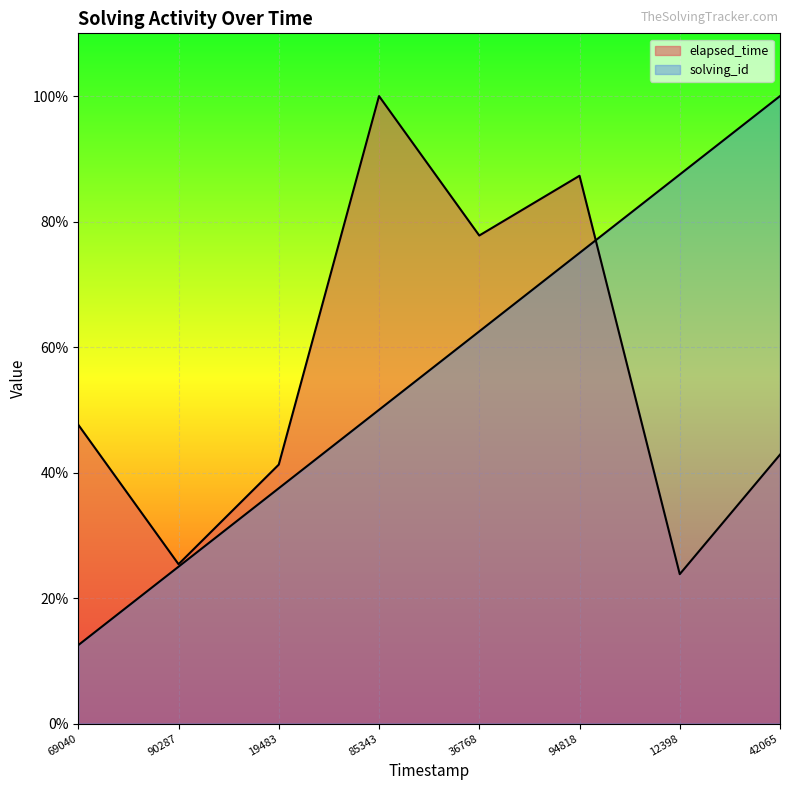

Which series ends up on top after the final intersection of solving_id and elapsed_time?

solving_id